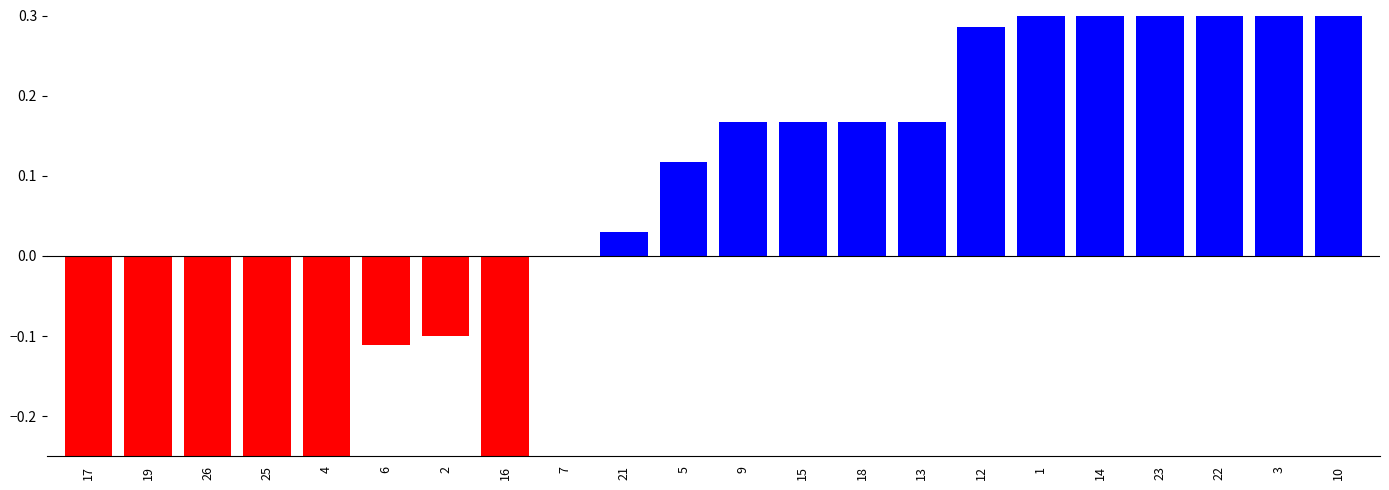

Reading left to right, transcribe all the data shown in this chart.

-0.3	-0.6	-0.5	-0.4	-0.3	-0.1	-0.1	-0.6	0.0	0.0	0.1	0.2	0.2	0.2	0.2	0.3	0.3	0.3	0.4	0.5	0.5	1.0